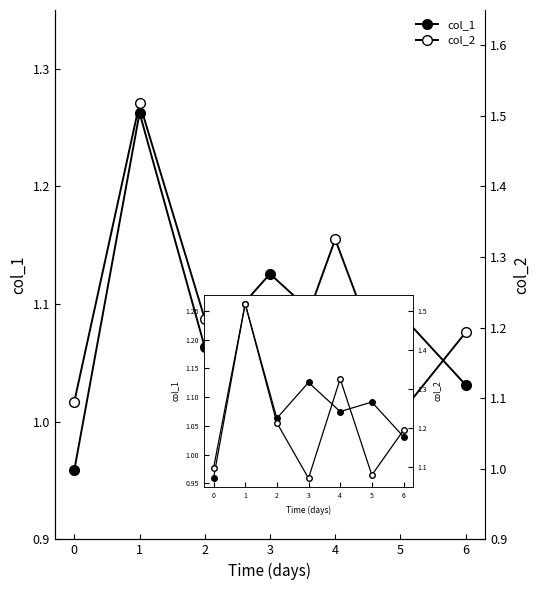

Which series has the largest range (max minus min)?

col_2